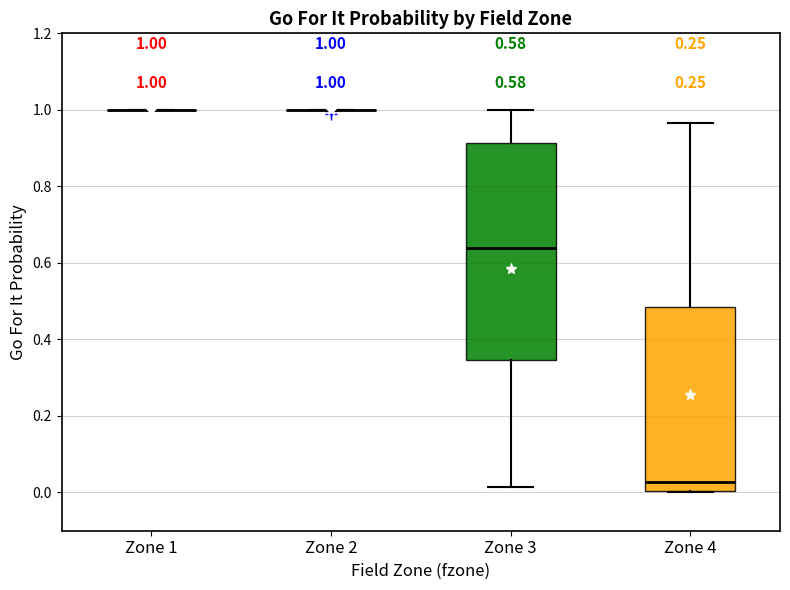

Which box is the tallest, from its lower edge to its upper edge?

Zone 3